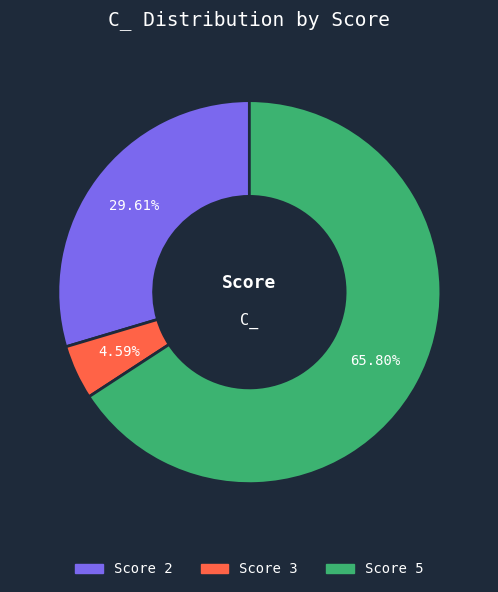

Is there a majority slice in this chart?

Yes